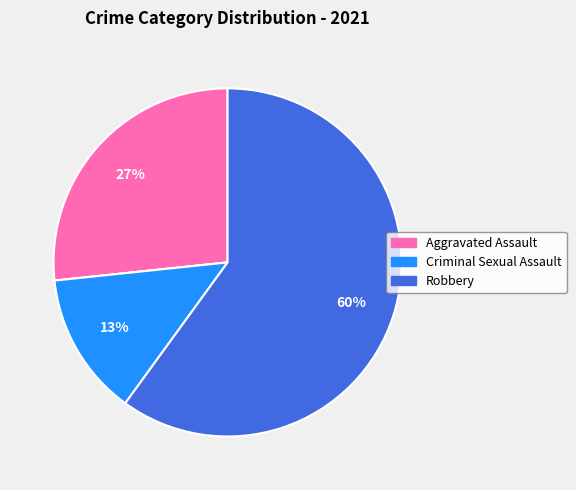

To the nearest percent, what is the difference between the largest and smallest slice percentages?

60%